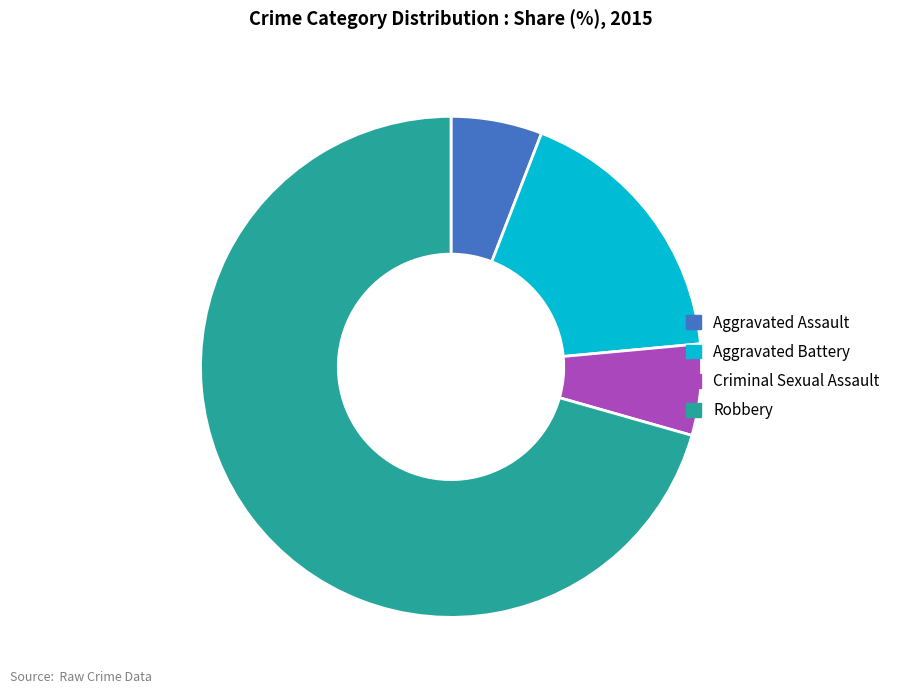

What is the ratio of the value at Aggravated Assault to the value at Criminal Sexual Assault?

1.0